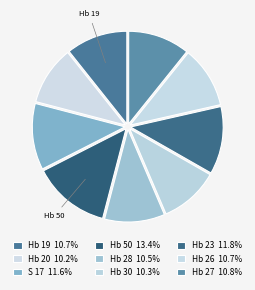

Which slice is the largest?

Hb 50